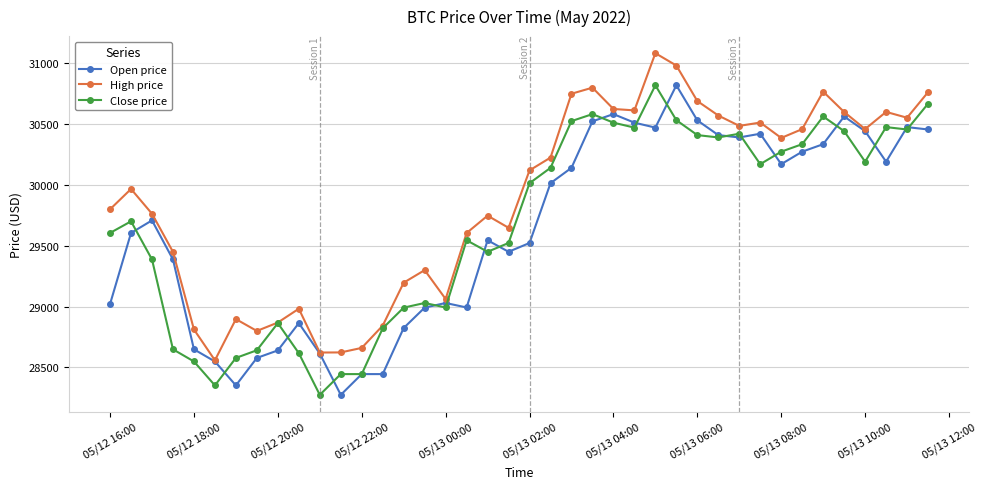

Which series has the largest total across all categories?

High price